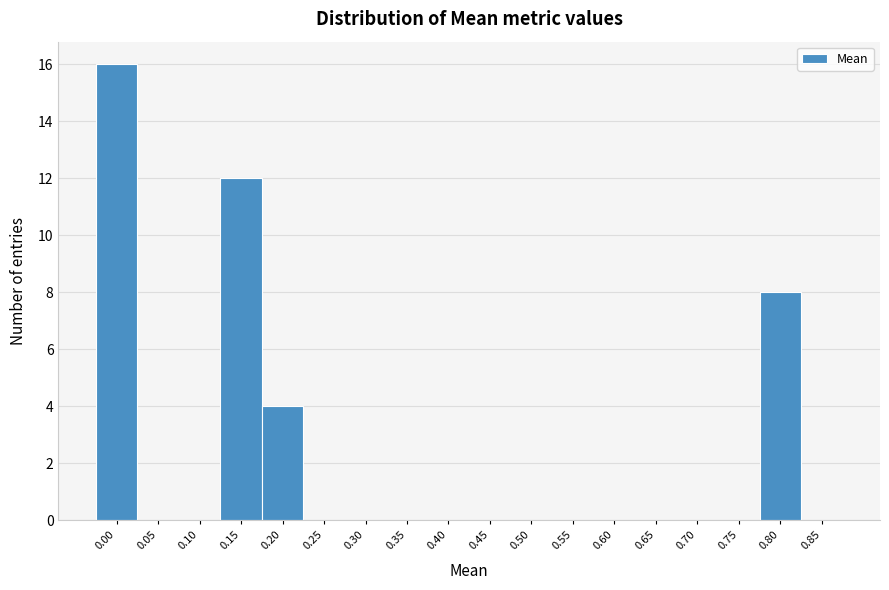

Reading left to right, transcribe all the data shown in this chart.

0.00=16	0.05=0	0.10=0	0.15=12	0.20=4	0.25=0	0.30=0	0.35=0	0.40=0	0.45=0	0.50=0	0.55=0	0.60=0	0.65=0	0.70=0	0.75=0	0.80=8	0.85=0